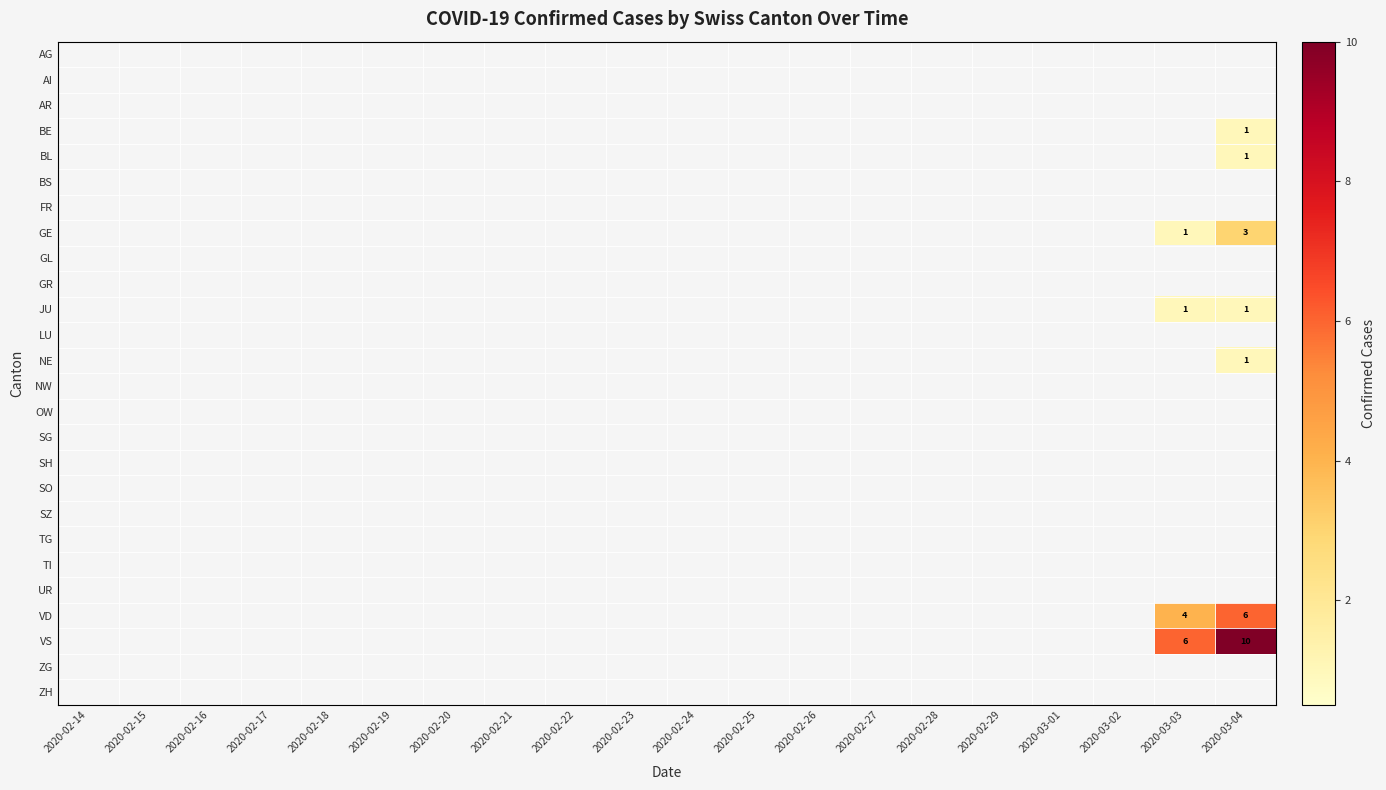

At how many categories does at least one series exceed 5?

2